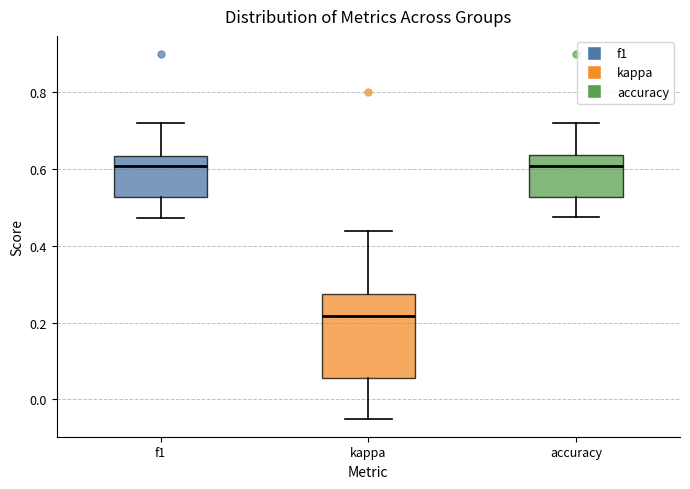

Where does the upper whisker of the box for kappa end on the y-axis? The values are not printed on the chart, so give them approximately, as read against the axis.

0.44